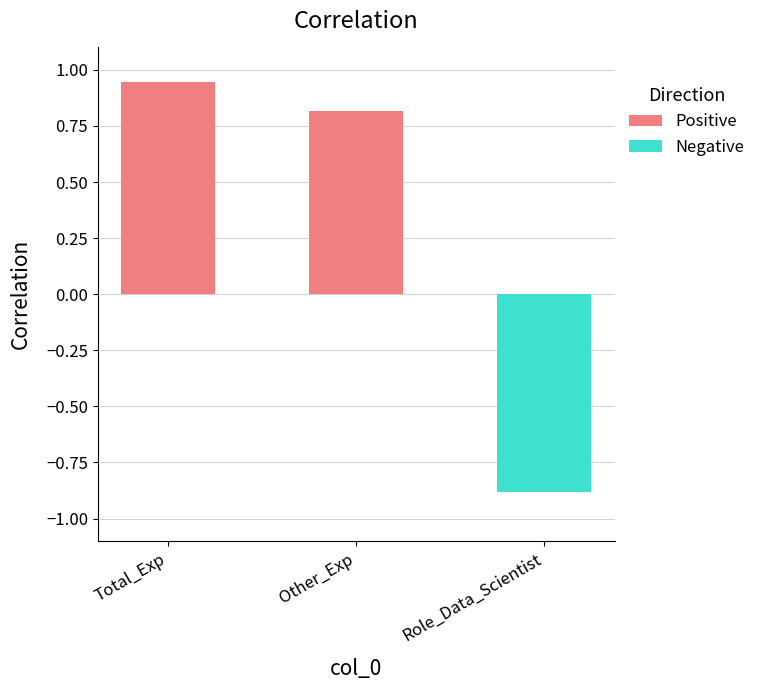

What is the label of the 2nd bar from the right?

Other_Exp